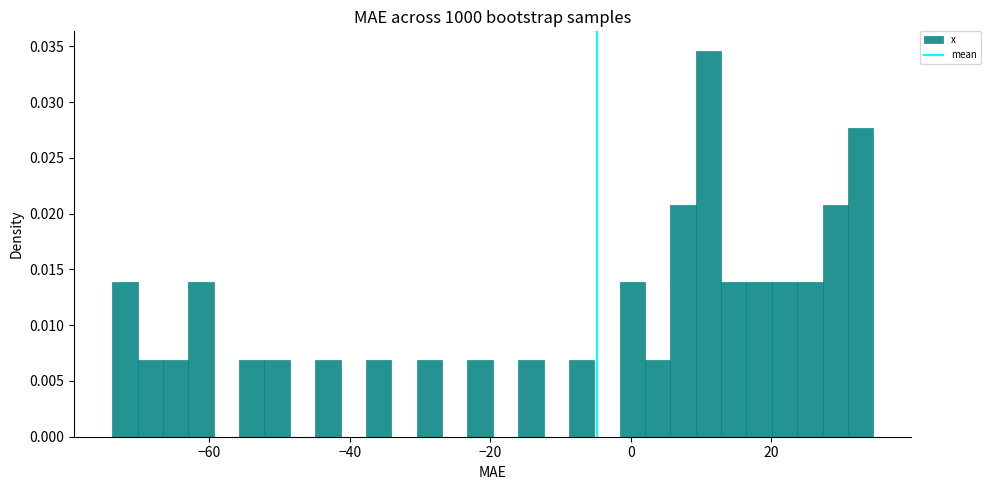

Around what value on the x-axis is the tallest bar? Give the approximate position of its centre, as read against the axis.

12